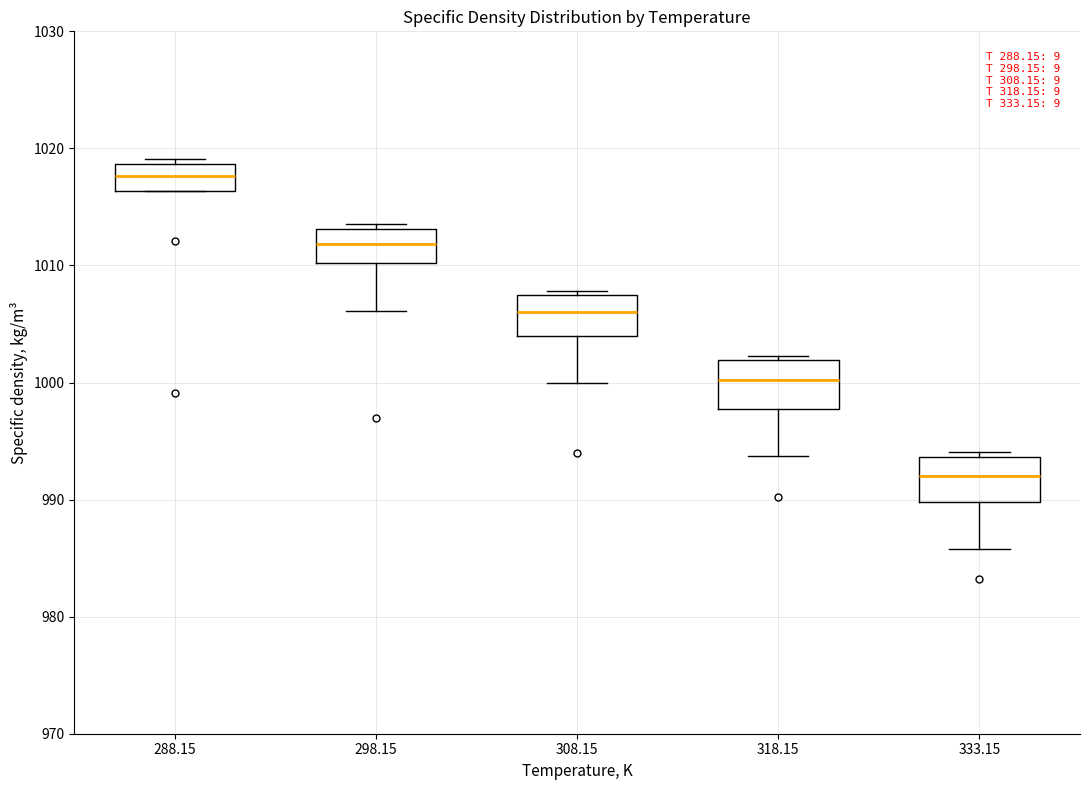

Where is the lower edge of the box at x = 333.15 on the y-axis? The values are not printed on the chart, so give them approximately, as read against the axis.

990